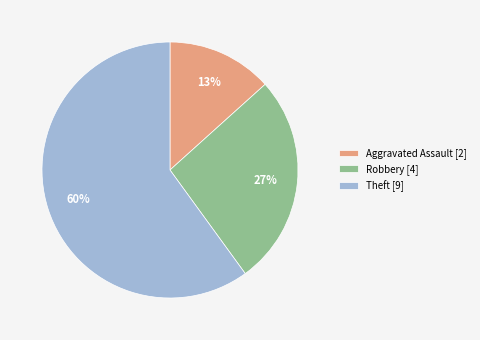

Rank the categories by value from highest to lowest.

Theft [9], Robbery [4], Aggravated Assault [2]